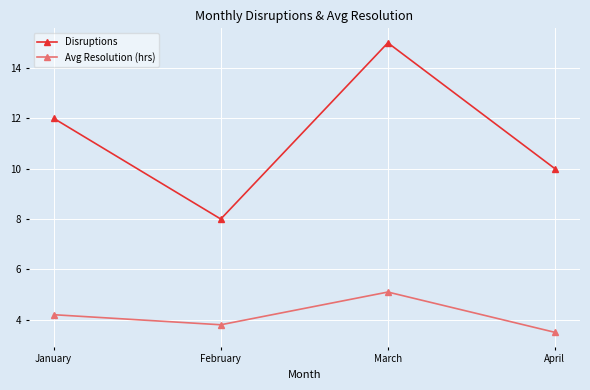

What is the smallest value displayed?

3.5